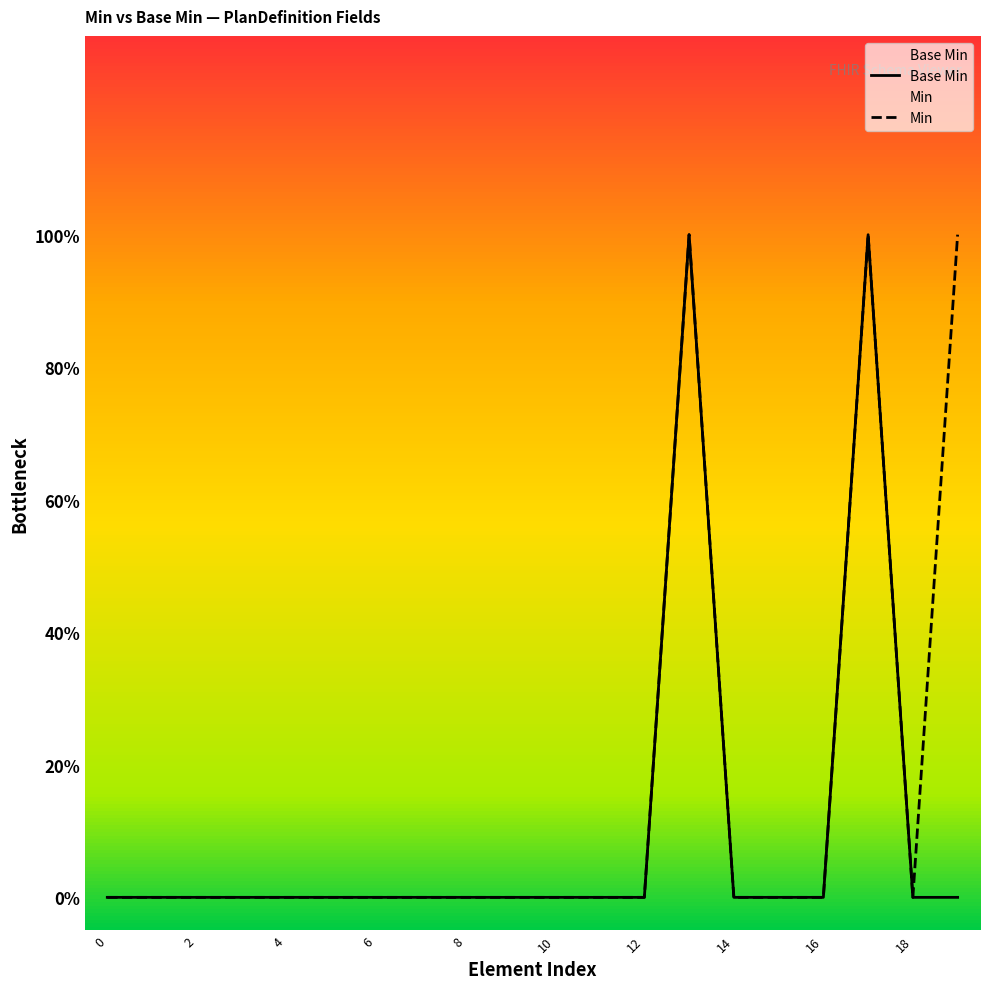

How many lines are shown in the chart?

2